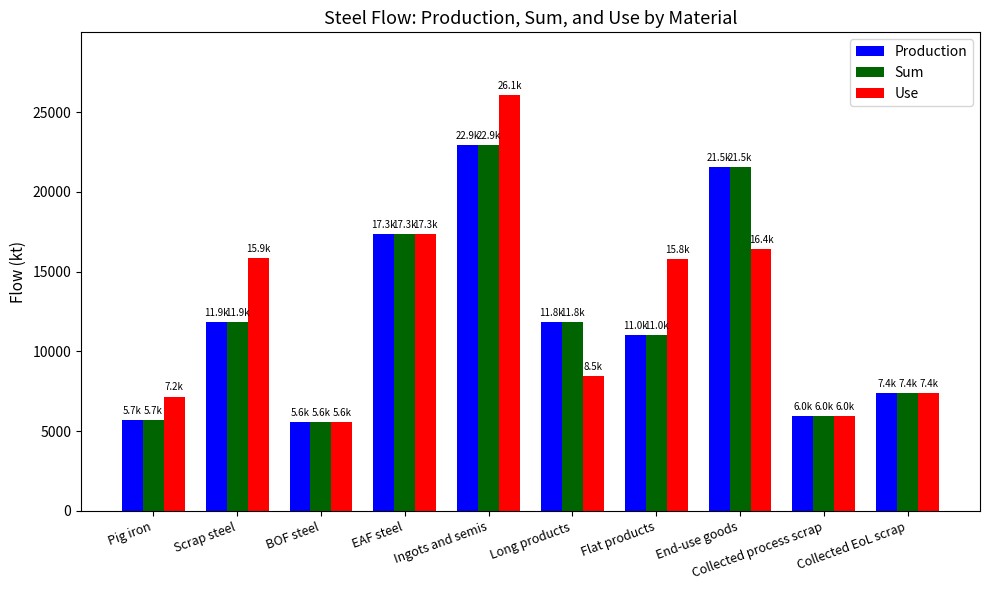

The value of Use at EAF steel is 17349.9. True or false?

True